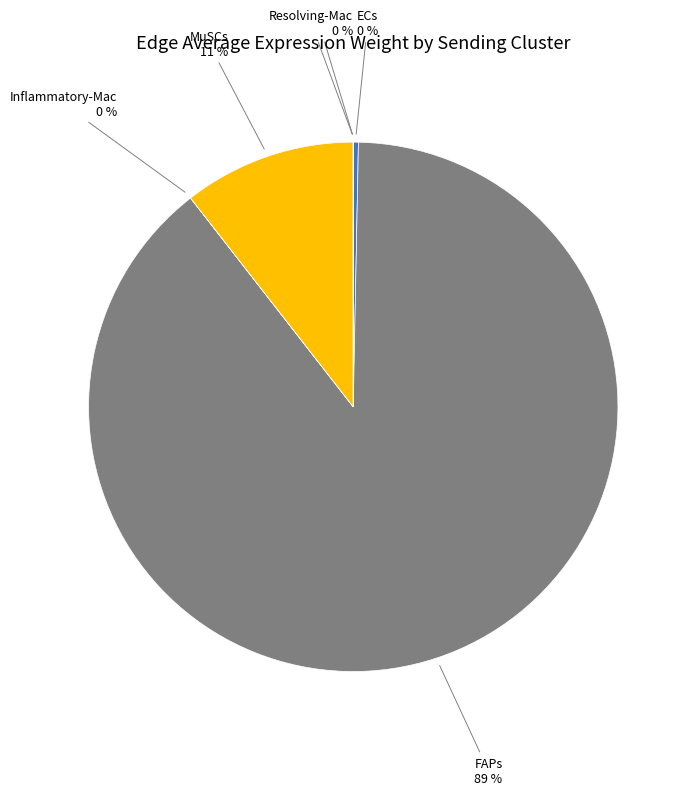

Which slice is the largest?

FAPs